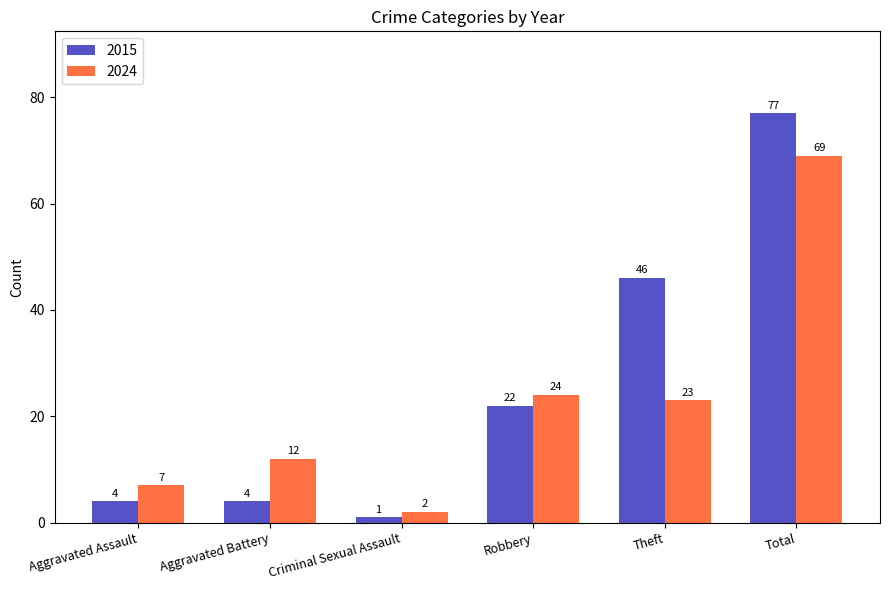

What position from the left is Total?

6